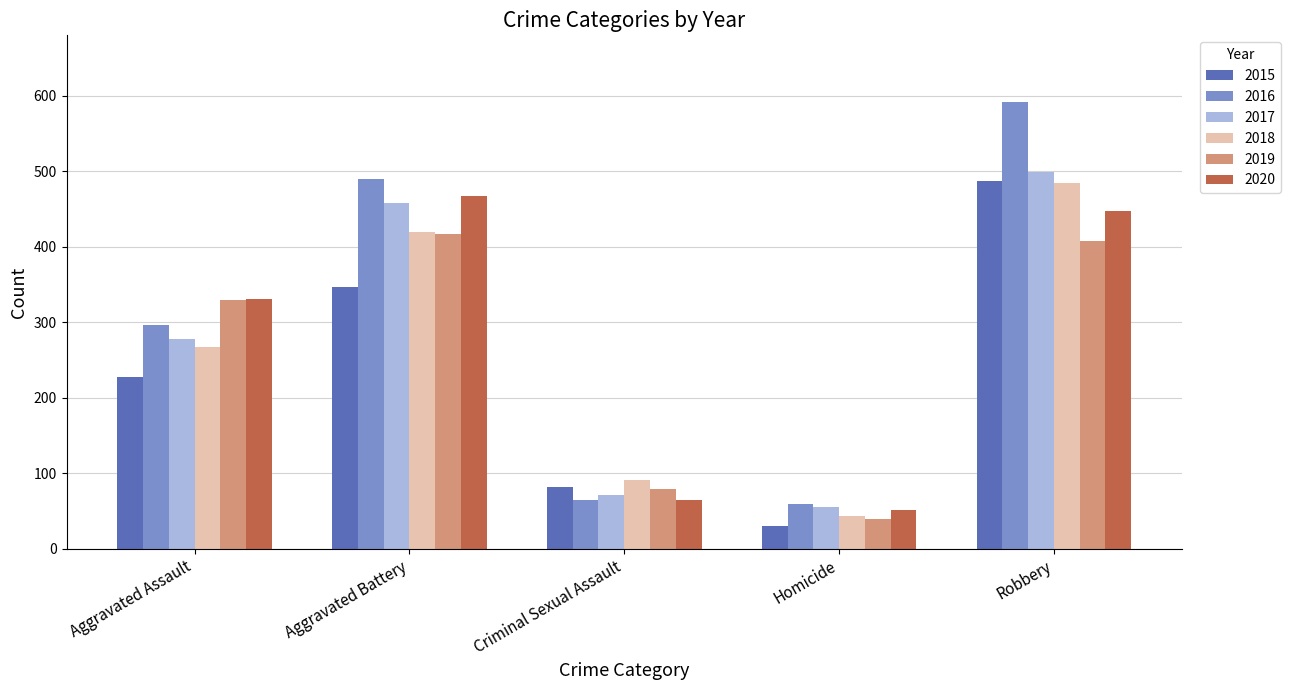

Reading left to right, extract all data points from this chart.

2015: 228	347	82	30	487
2016: 296	490	64	59	591
2017: 278	458	71	55	499
2018: 267	420	91	44	484
2019: 329	417	79	39	408
2020: 330	467	64	51	447